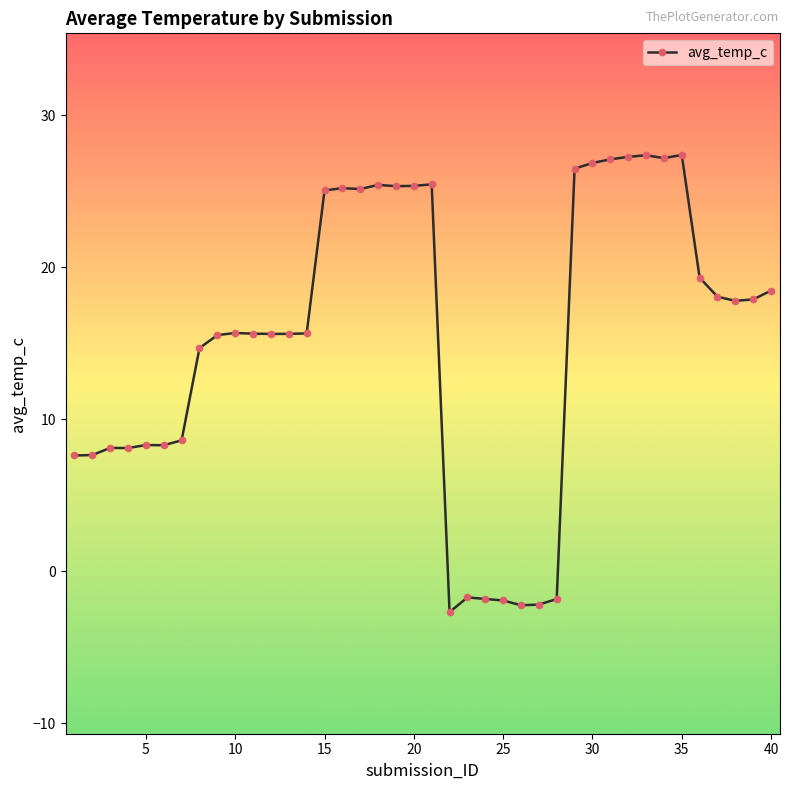

What is the value of the 21st point from the left?

25.5